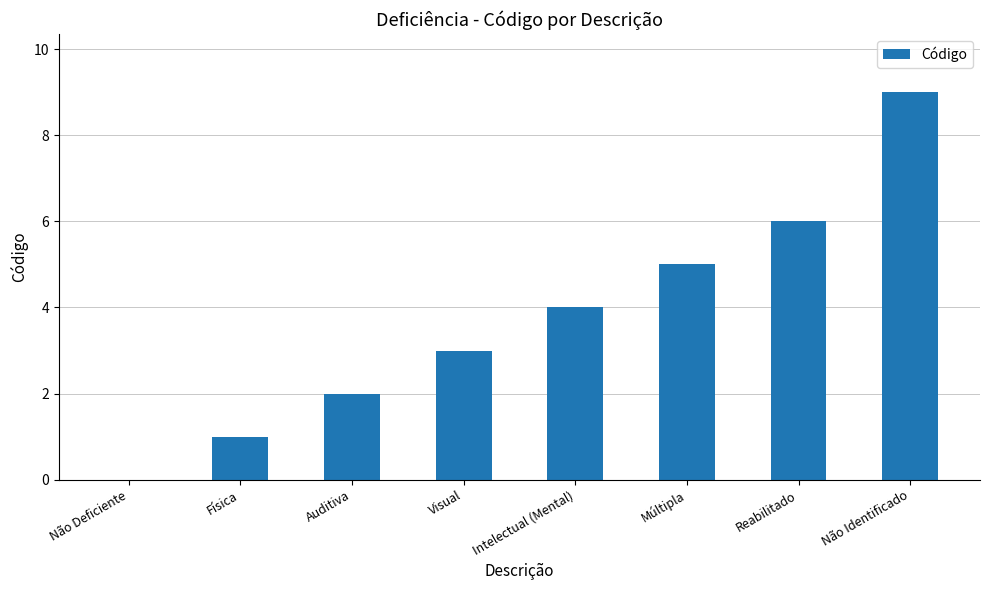

Which label corresponds to the largest value in the chart?

Não Identificado